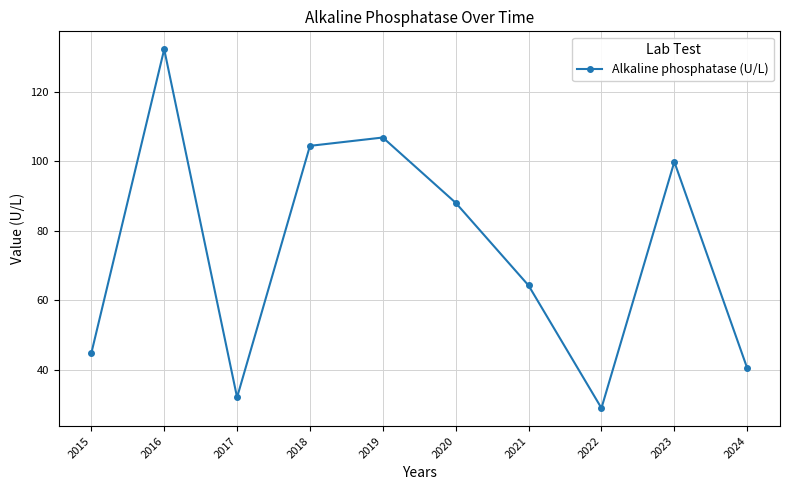

What value does the data have at 2022?

28.9